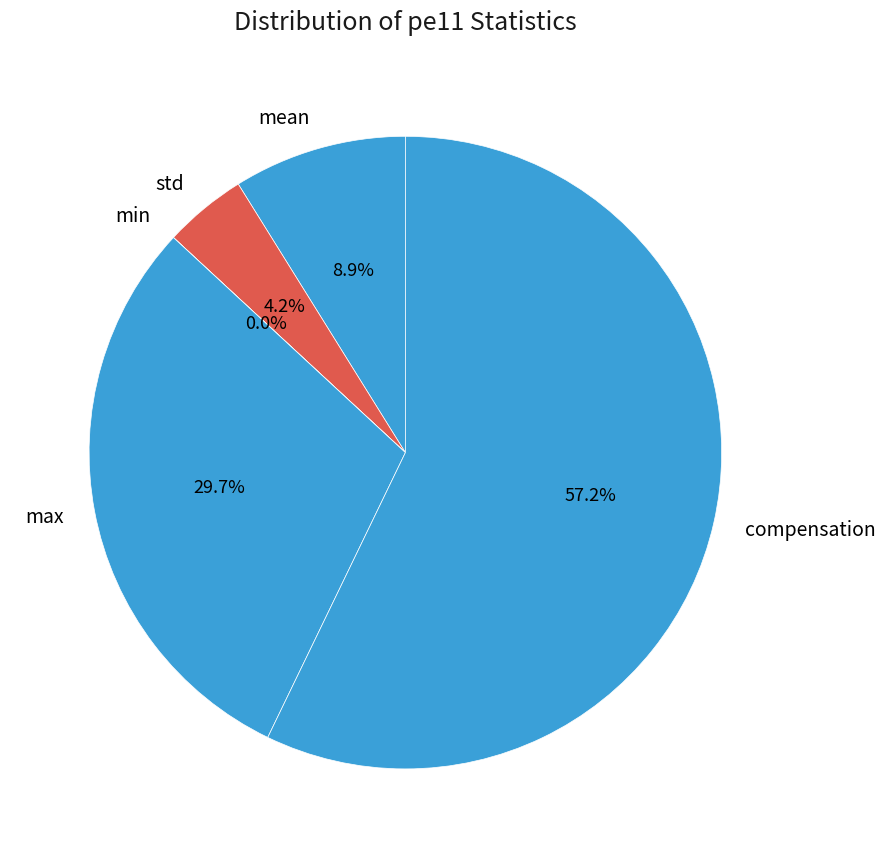

Which category has the biggest portion of the pie?

compensation